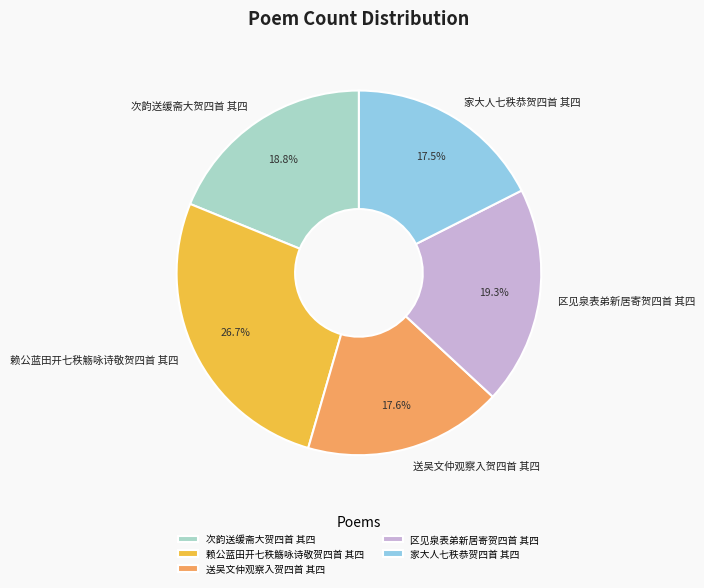

To the nearest percent, what is the difference between the largest and smallest slice percentages?

9%